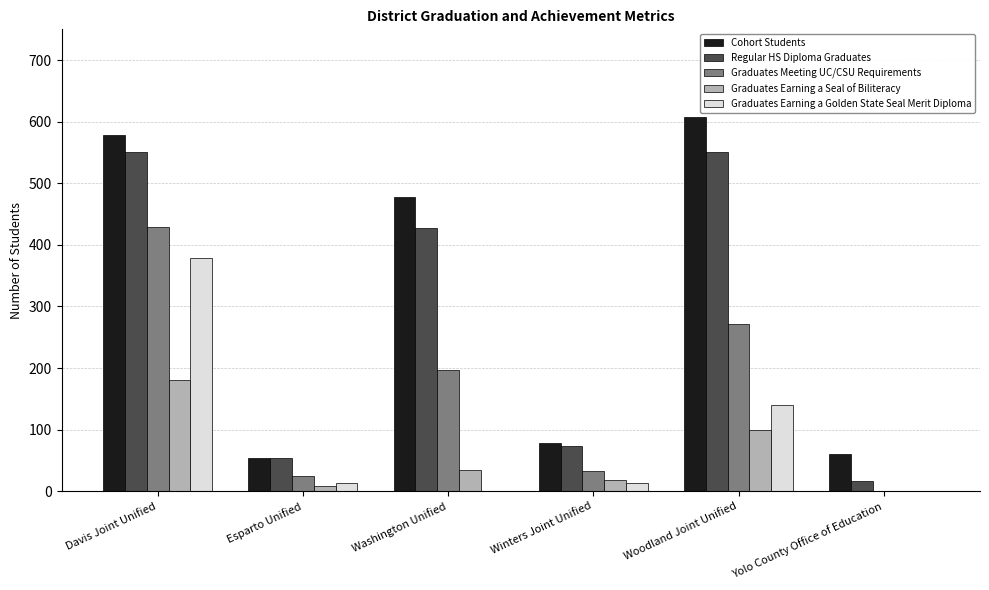

At which label does Graduates Earning a Golden State Seal Merit Diploma first exceed 13?

Davis Joint Unified